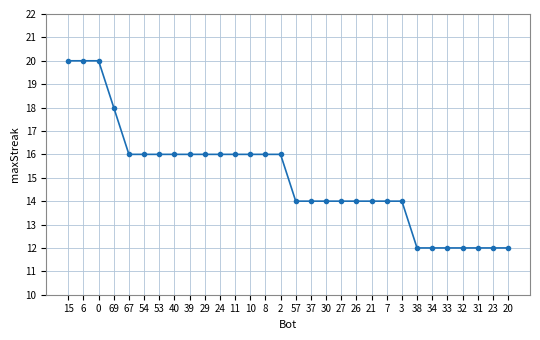

Is it true that the value at 21 is 14?

True